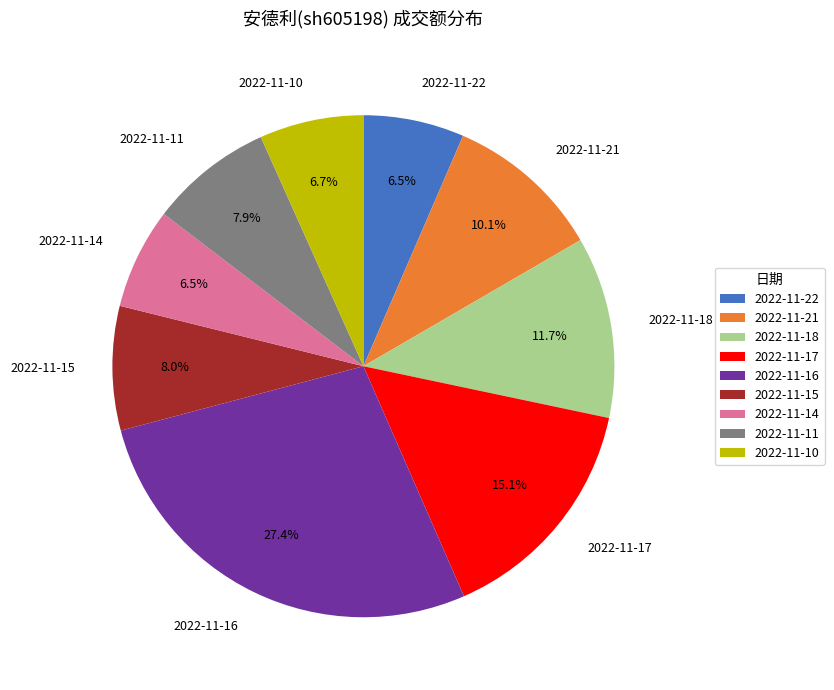

Which slice is the largest?

2022-11-16